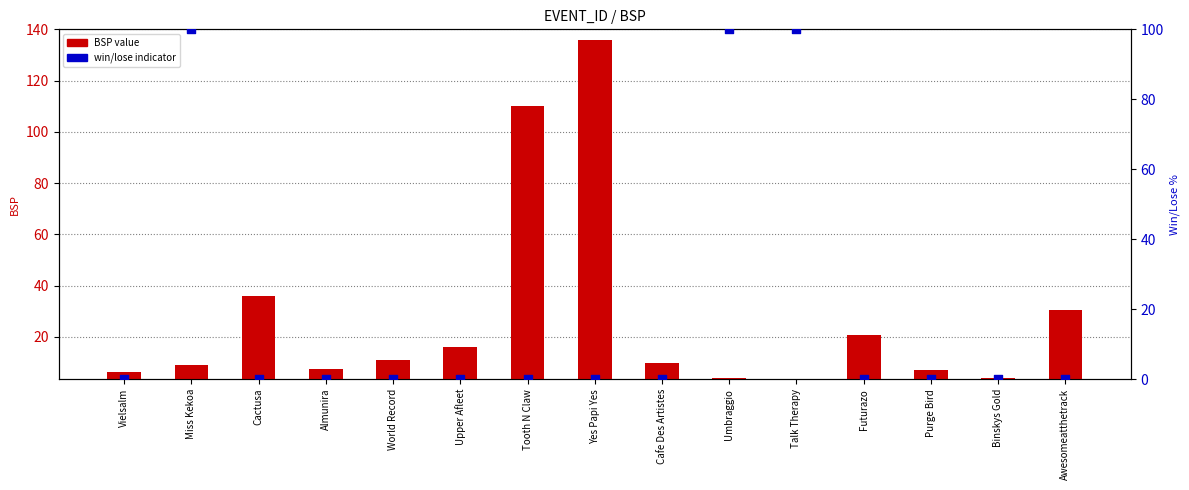

At how many categories does at least one series exceed 66?

5